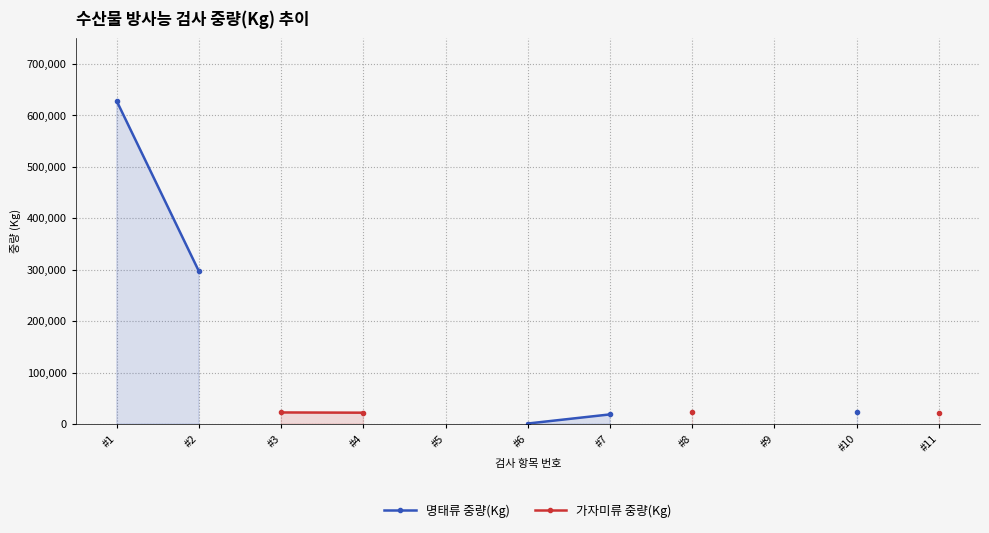

True or false: 명태류 중량(Kg) and 가자미류 중량(Kg) cross at least once.

False